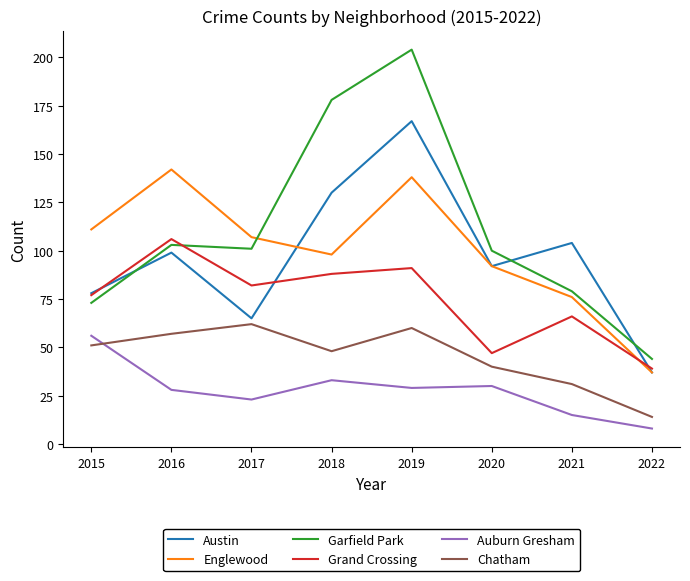

At which category does Grand Crossing reach its first local peak?

2016